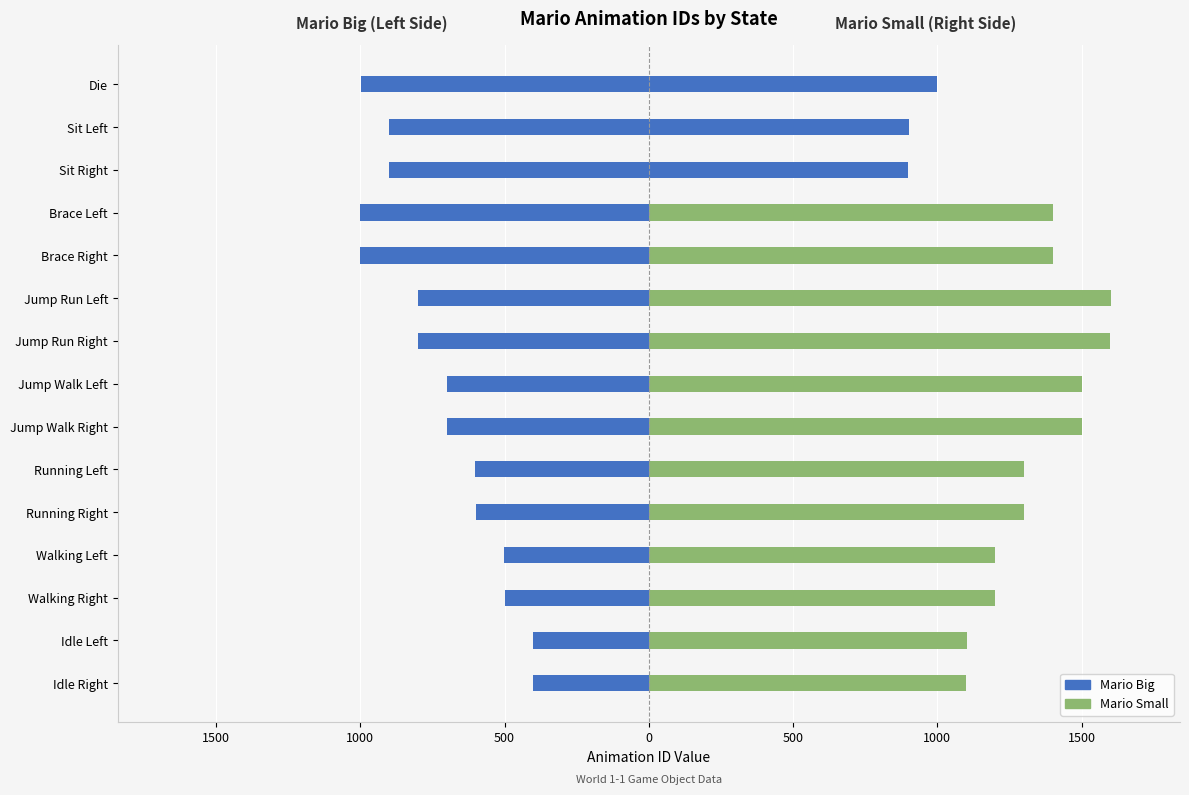

Is the value of Mario Small at Jump Walk Left greater than the value of Mario Big at Walking Right?

Yes